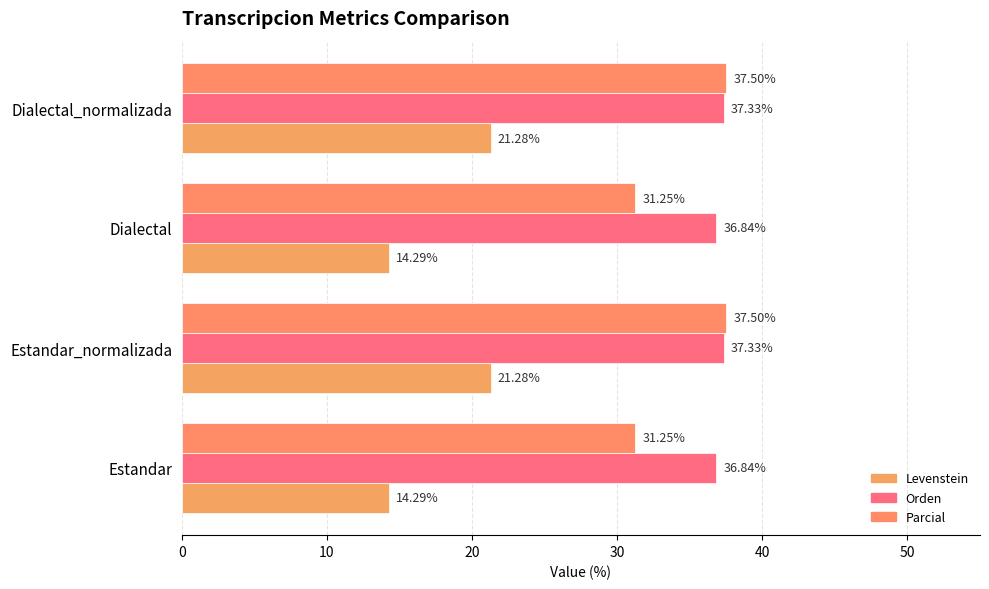

Count the number of data series in this chart.

3